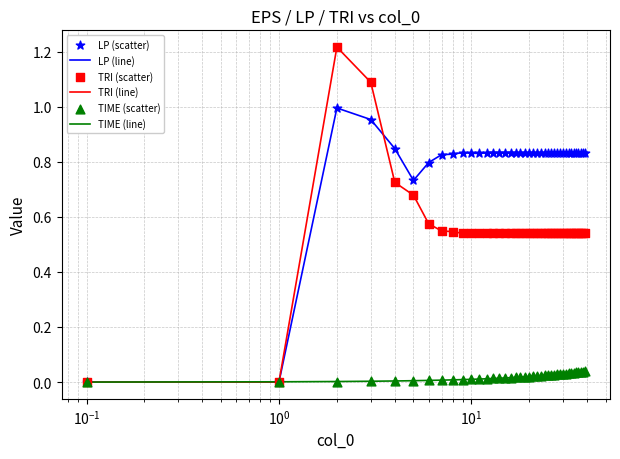

Which series has the largest range (max minus min)?

TRI (line)